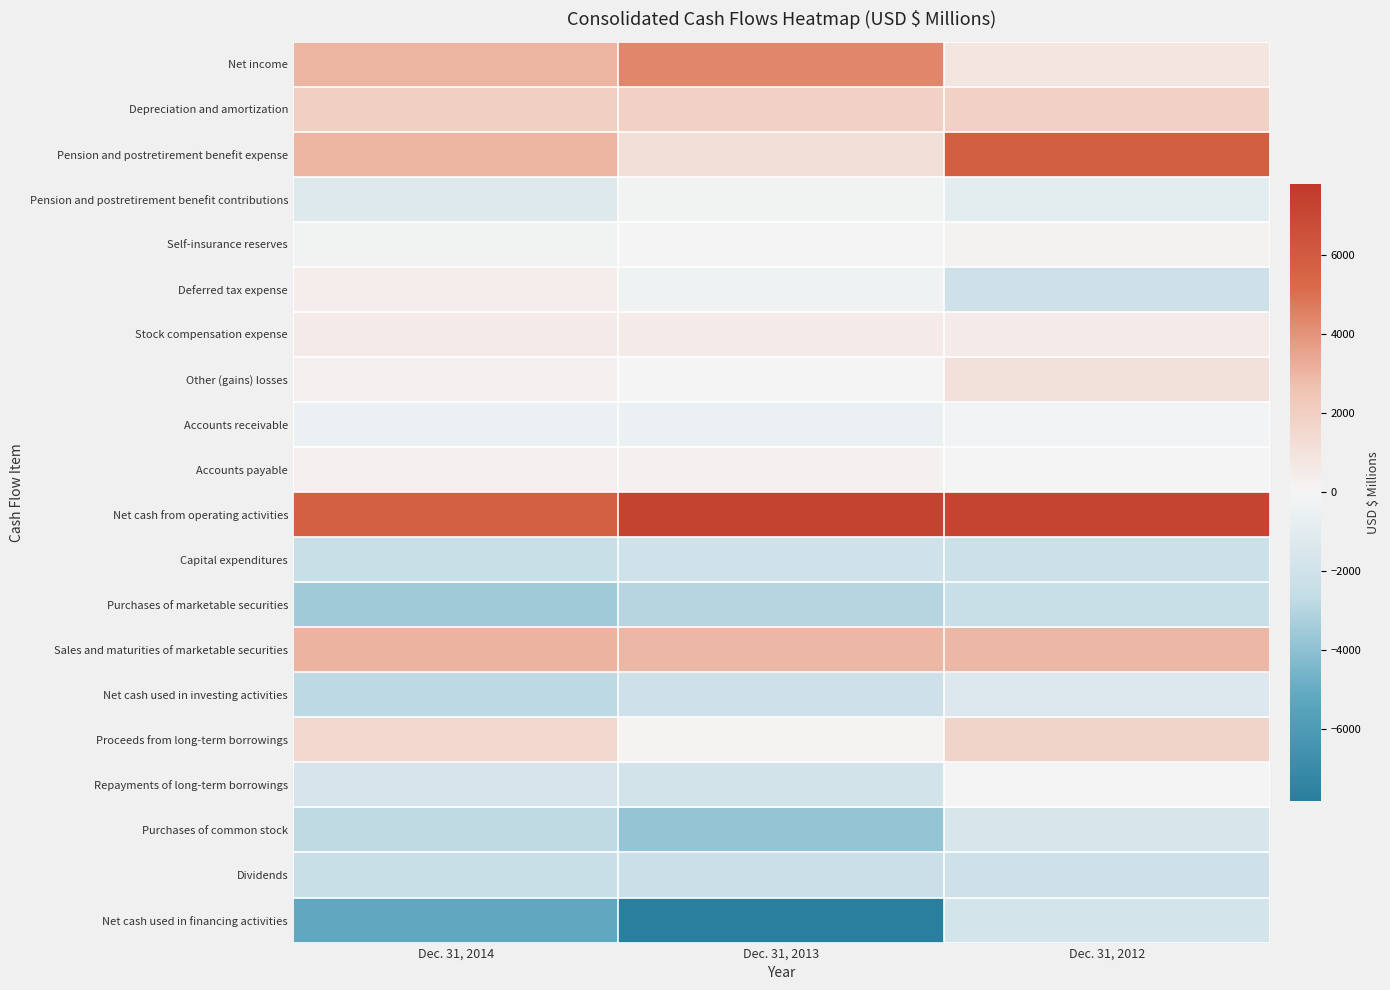

How many series are shown in this chart?

20